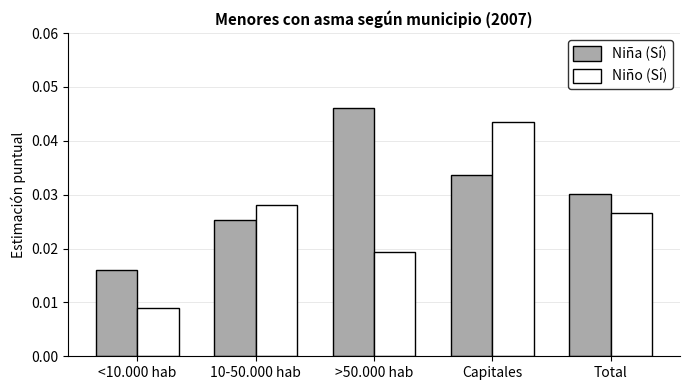

Rank the series by their average value, from highest to lowest.

Niña (Sí), Niño (Sí)